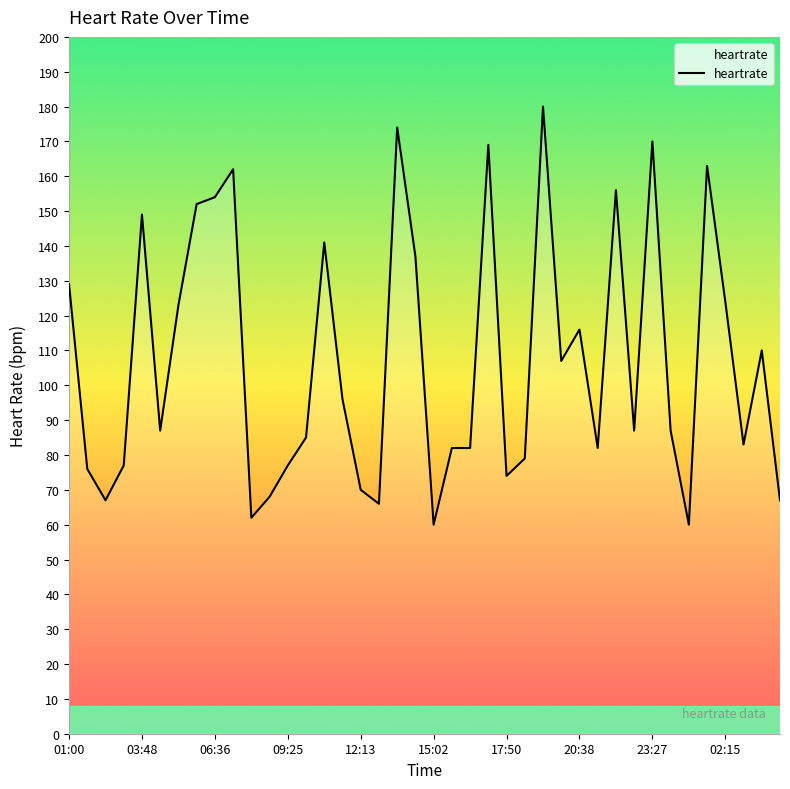

What is the maximum value shown in the chart?

180